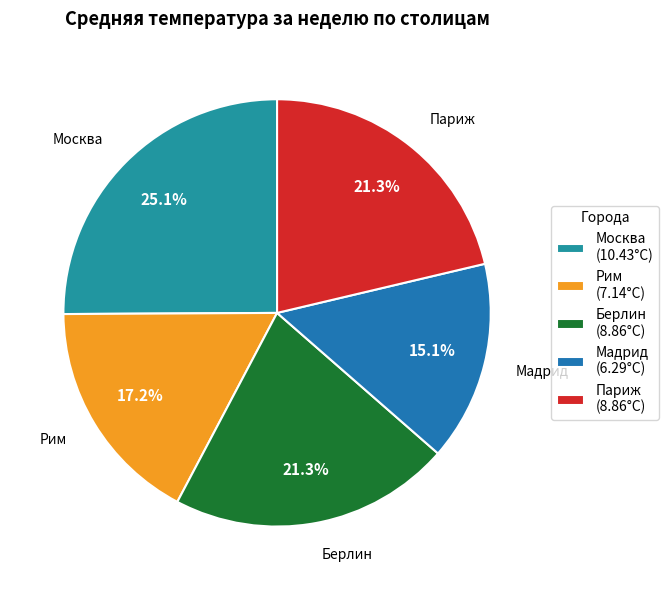

Which slice is the largest?

Москва